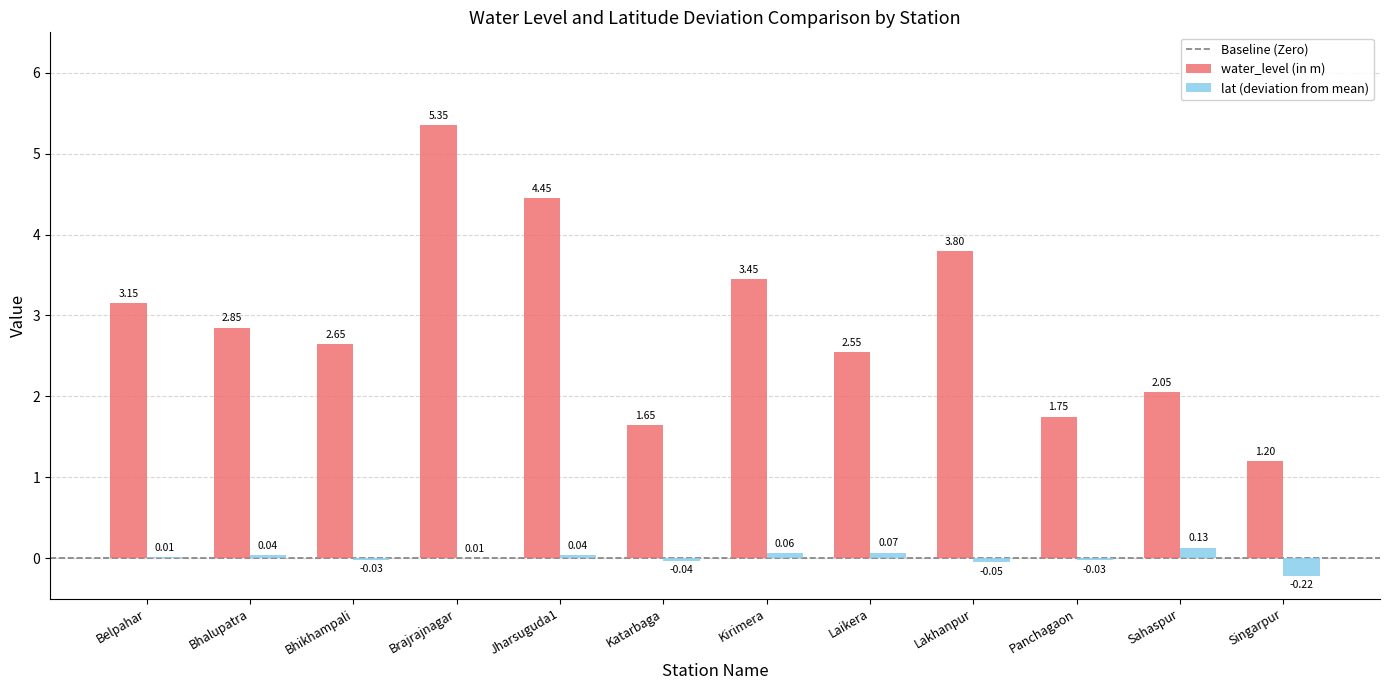

Which series has the widest spread of values?

water_level (in m)